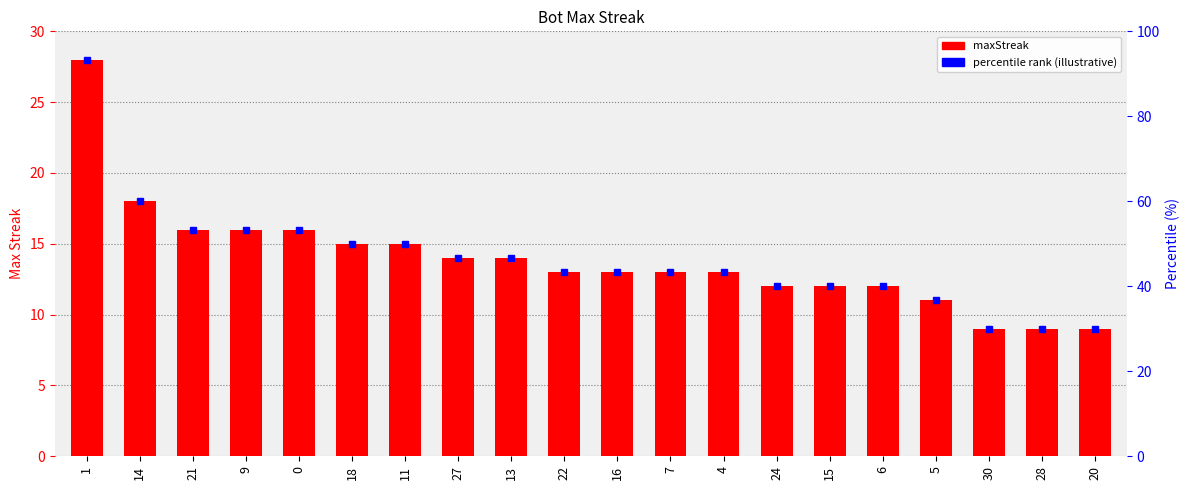

What position from the left is 1?

1